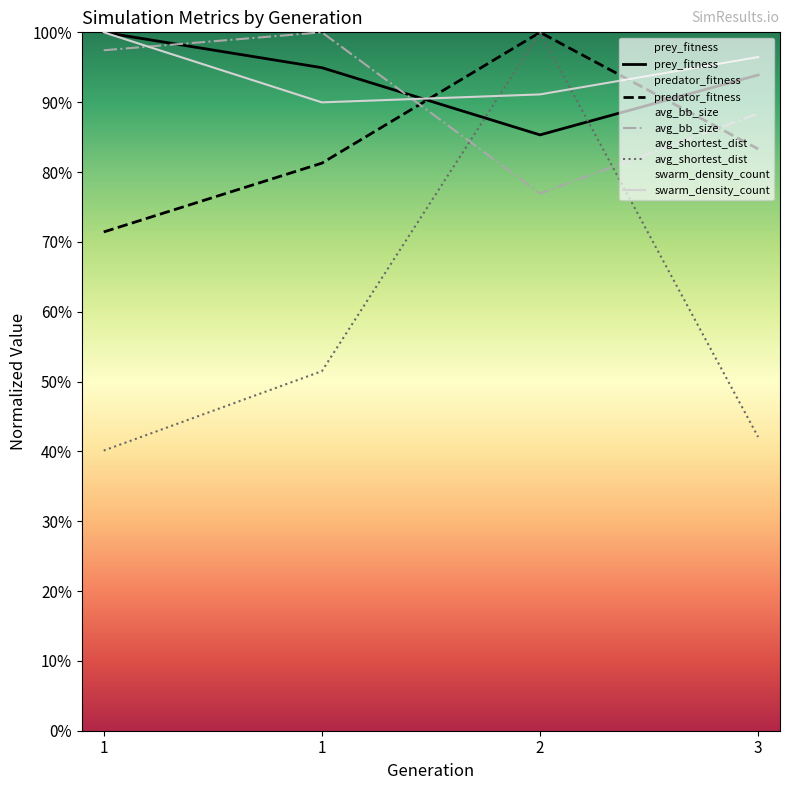

What is the minimum value for predator_fitness?

71.4